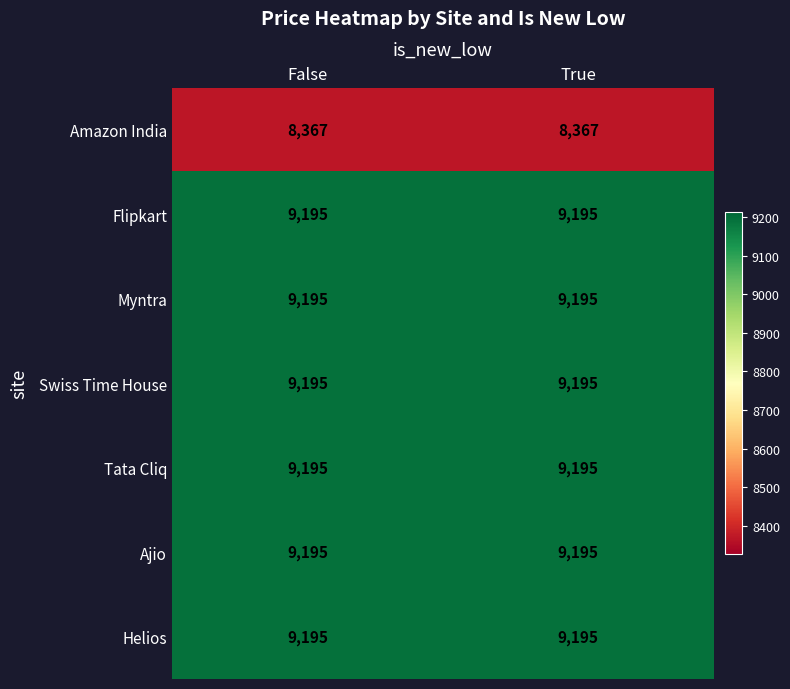

What is the spread (max minus min) of values at True?

828